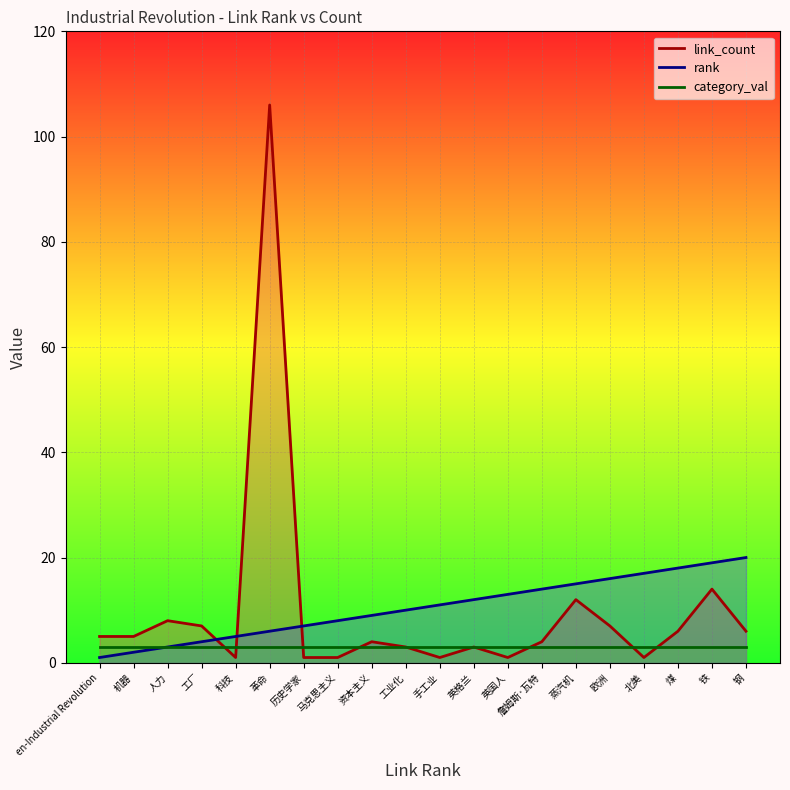

Which series ends up on top after the final intersection of link_count and rank?

rank